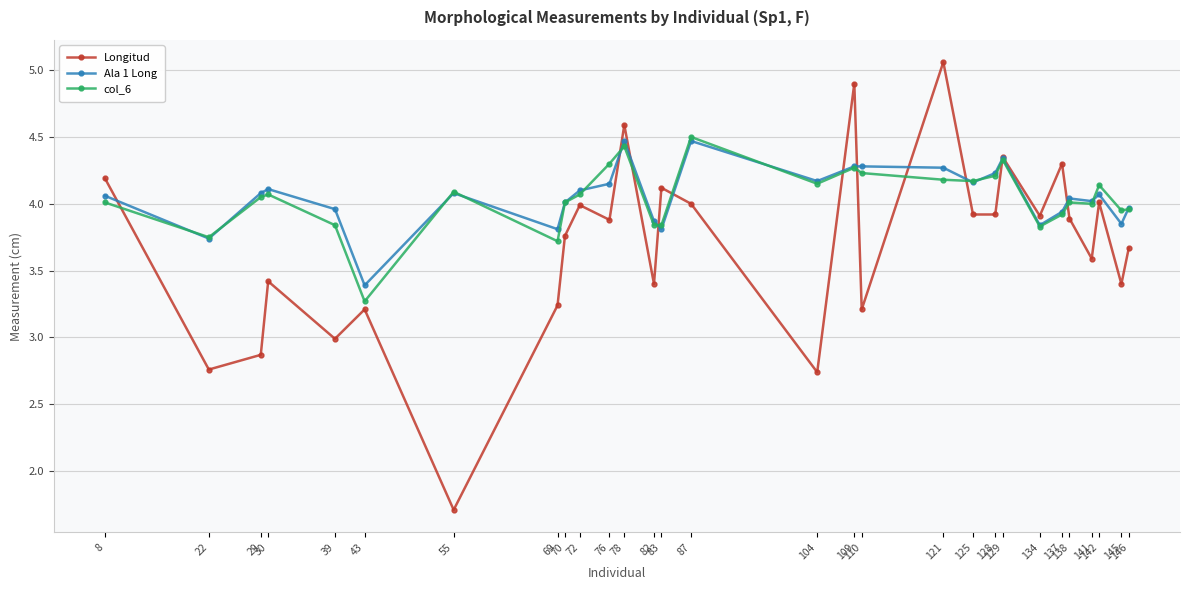

What is the approximate value of col_6 at 78?

4.4